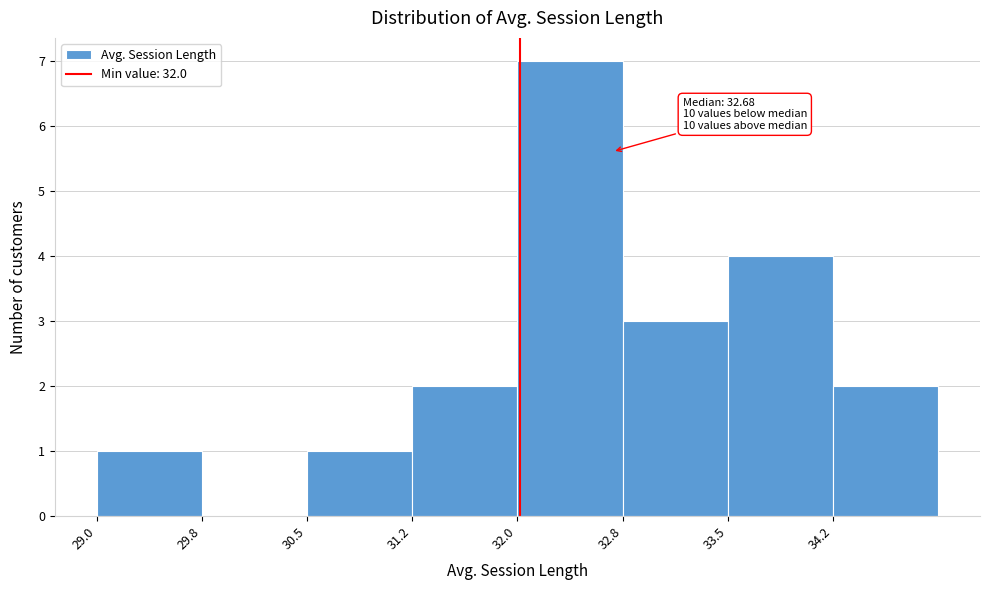

Over which range of the x-axis is the bar tallest?

32.00 to 32.75